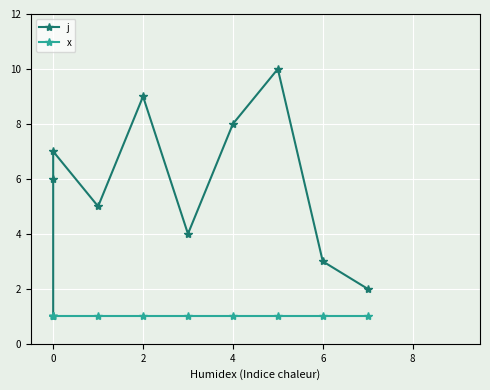

What is the difference between the maximum and minimum values in the j series?

9